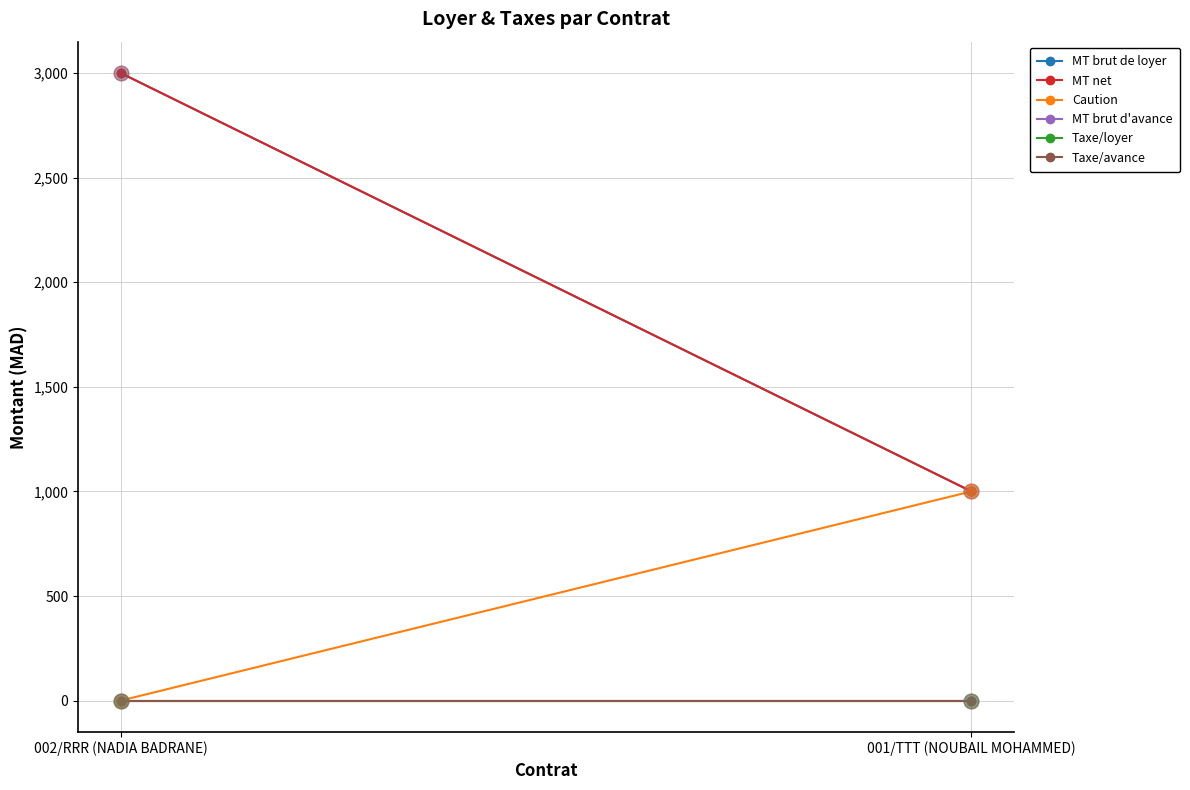

Which series reaches the minimum Y coordinate?

Caution